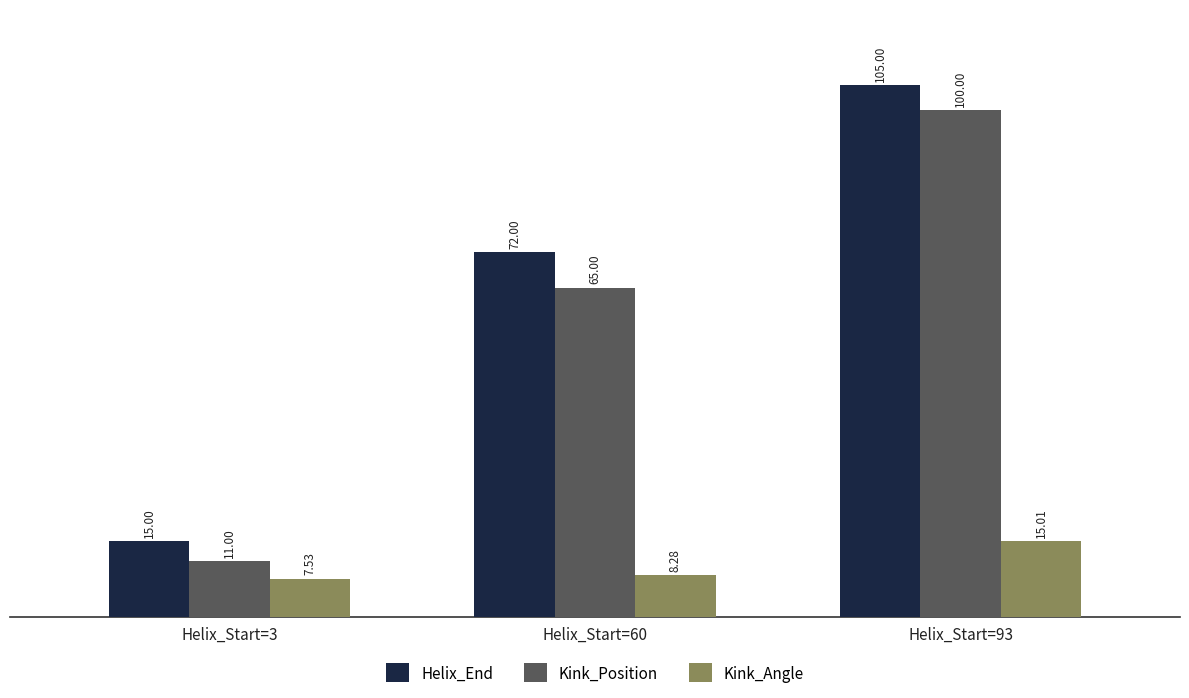

What is the approximate value of Kink_Angle at Helix_Start=60?

8.3